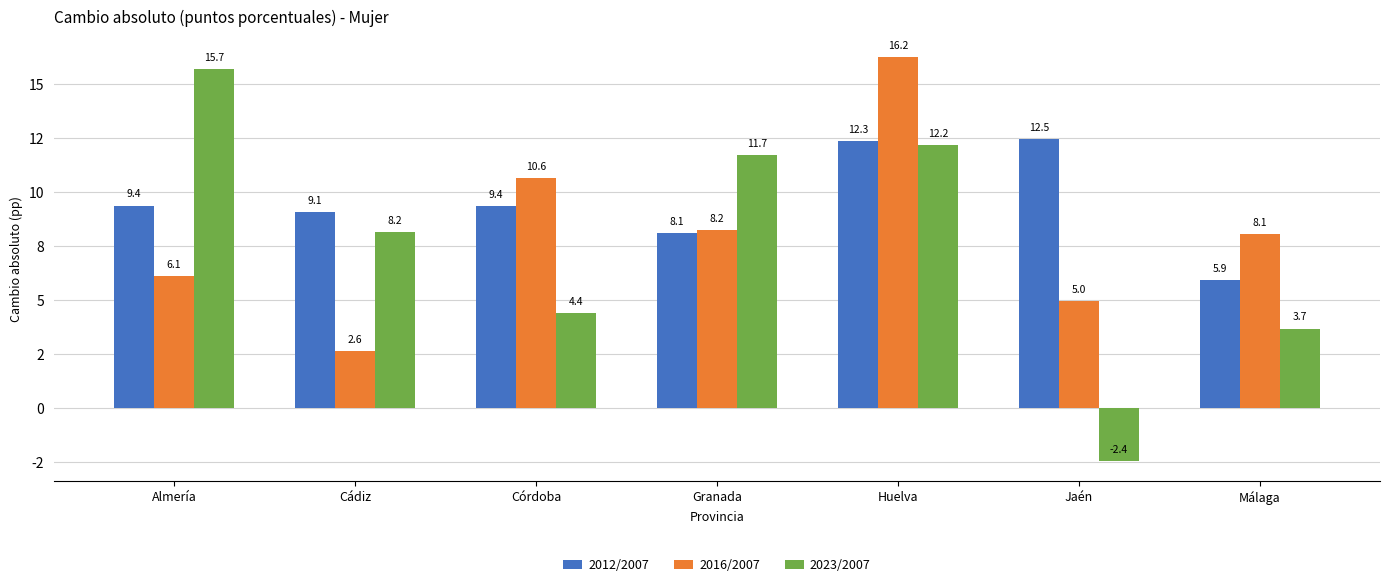

Reading left to right, transcribe all the data shown in this chart.

2012/2007: Almería=9.4	Cádiz=9.1	Córdoba=9.4	Granada=8.1	Huelva=12.3	Jaén=12.5	Málaga=5.9
2016/2007: Almería=6.1	Cádiz=2.6	Córdoba=10.6	Granada=8.2	Huelva=16.2	Jaén=5.0	Málaga=8.1
2023/2007: Almería=15.7	Cádiz=8.2	Córdoba=4.4	Granada=11.7	Huelva=12.2	Jaén=-2.4	Málaga=3.7